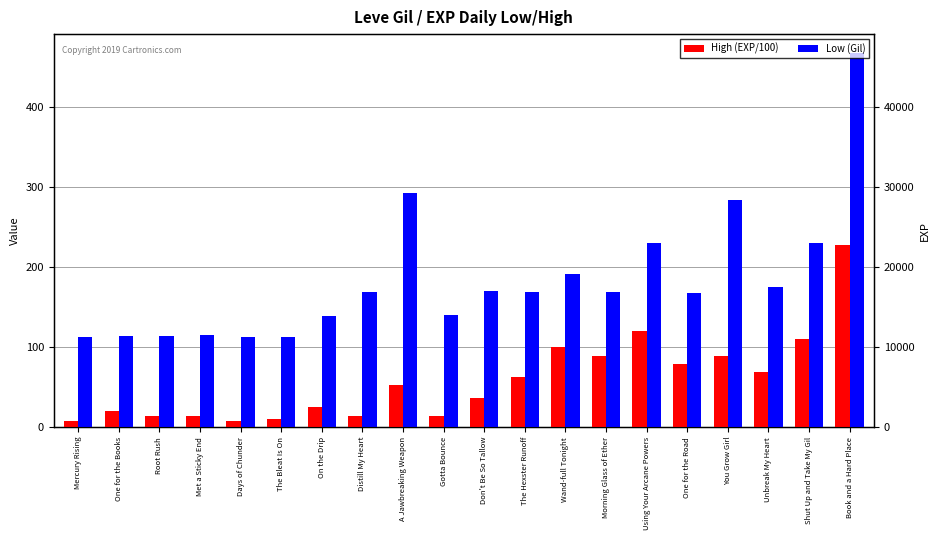

What is the spread (max minus min) of values at Using Your Arcane Powers?

109.7